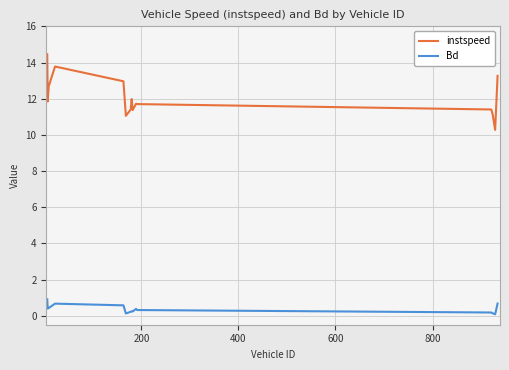

True or false: Bd and instspeed intersect in this chart.

False